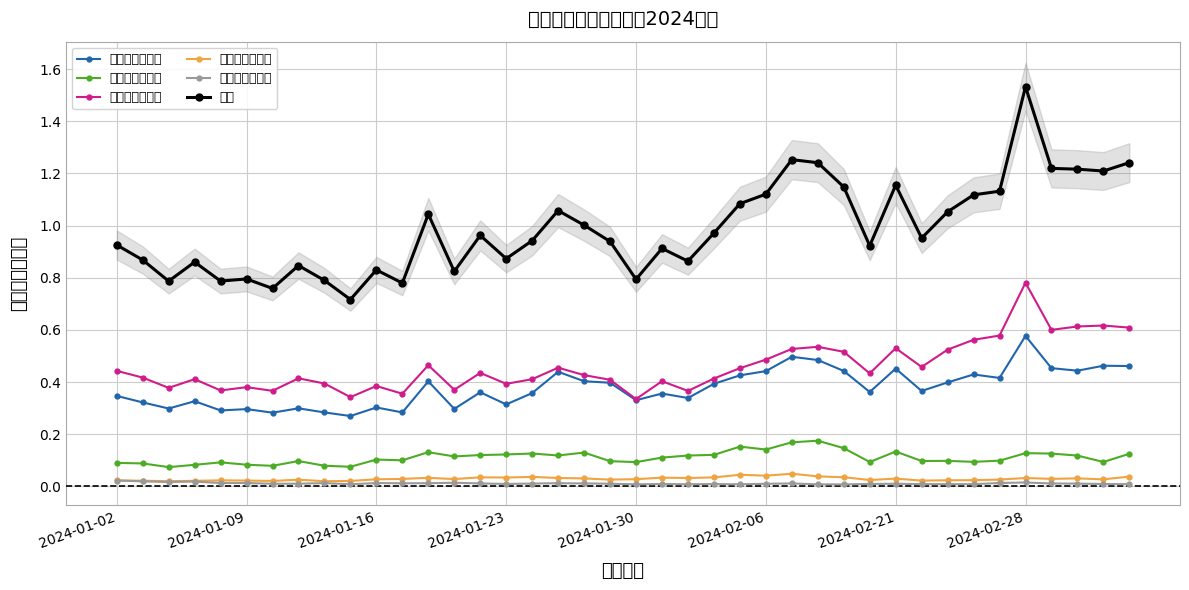

True or false: 深交所（股票） has more than 2 points higher than both neighbors.

True